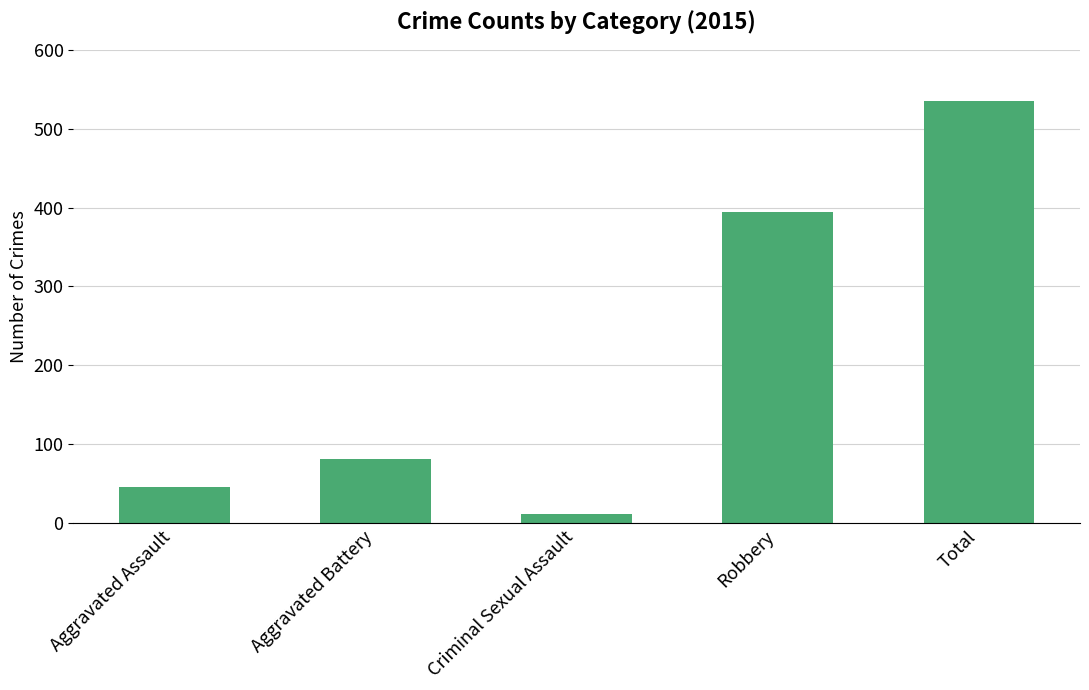

What is the value of the 1st bar from the left?

46